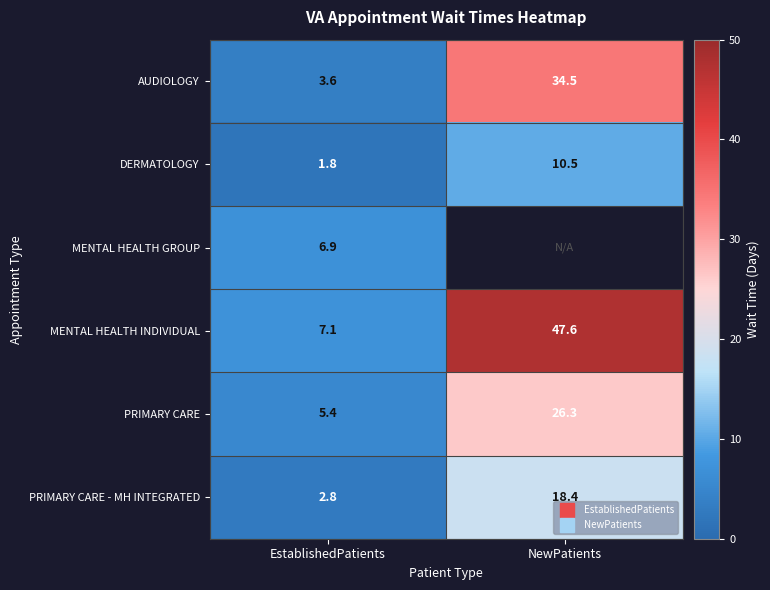

Rank the series by their maximum value, from highest to lowest.

MENTAL HEALTH INDIVIDUAL, AUDIOLOGY, PRIMARY CARE, PRIMARY CARE - MH INTEGRATED, DERMATOLOGY, MENTAL HEALTH GROUP